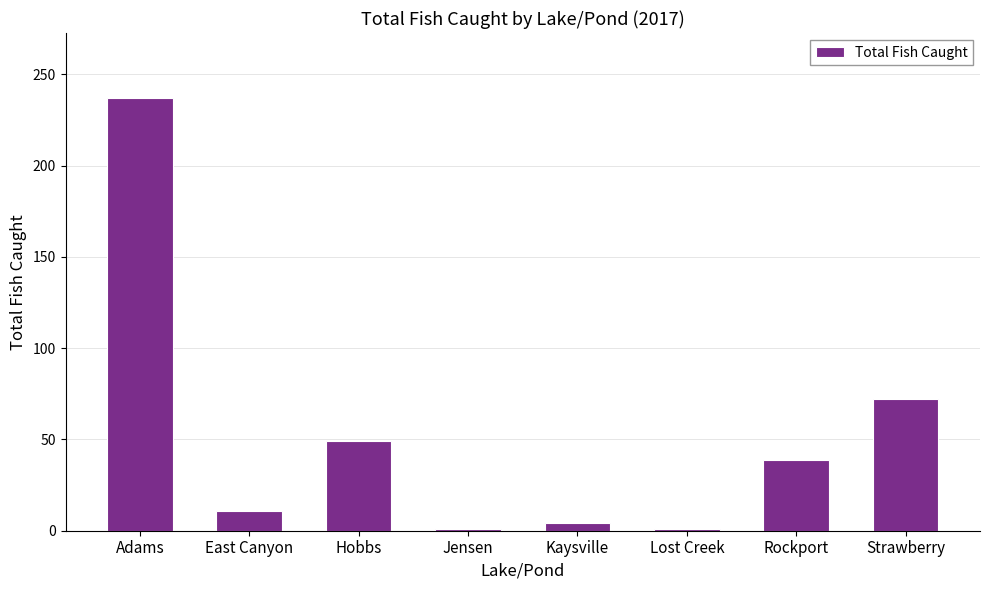

Which category has the highest value across all series?

Adams